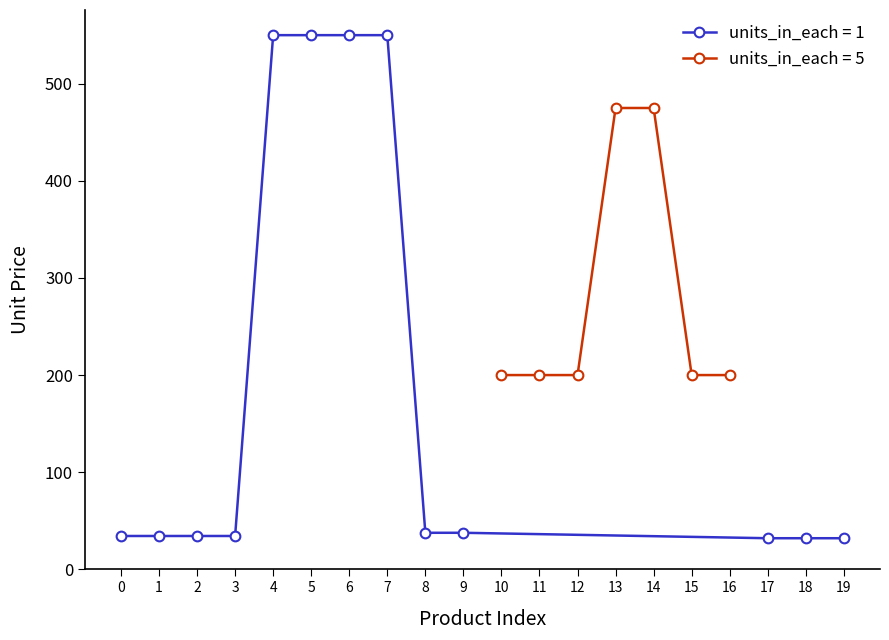

Count the number of categories in the chart.

20